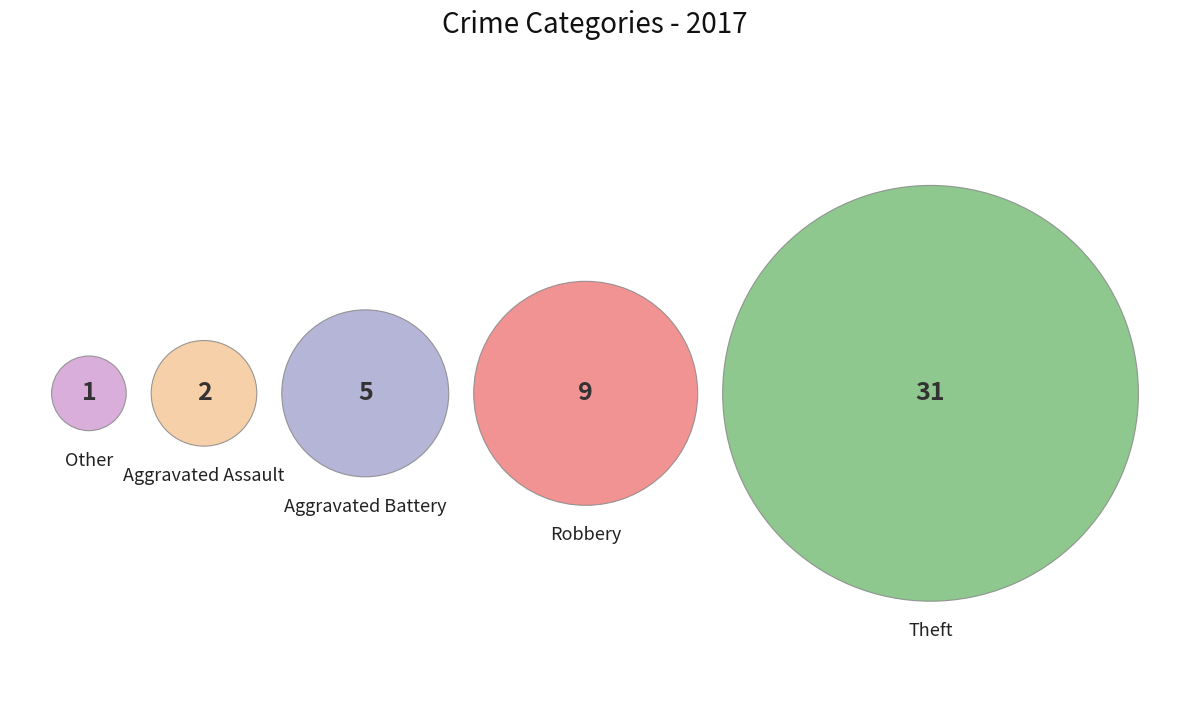

Which has a higher value, Other or Aggravated Battery?

Aggravated Battery